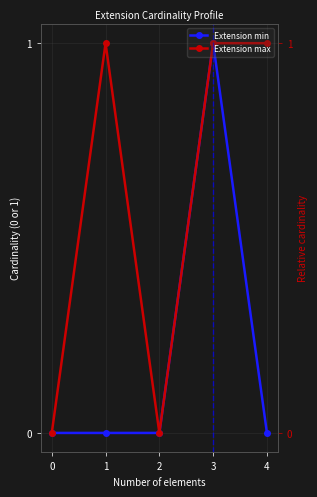

True or false: Extension min and Extension max cross at least once.

False